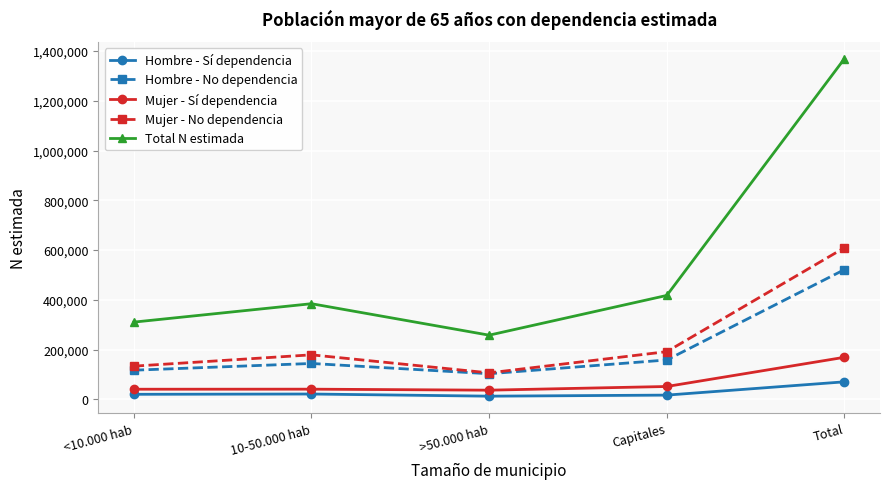

What are all the series names shown in the legend?

Hombre - Sí dependencia, Hombre - No dependencia, Mujer - Sí dependencia, Mujer - No dependencia, Total N estimada